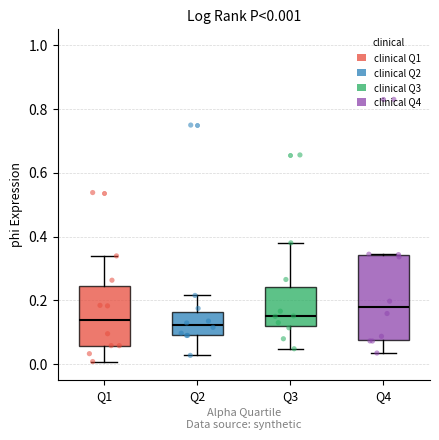

Which box's median line is the highest?

Q4